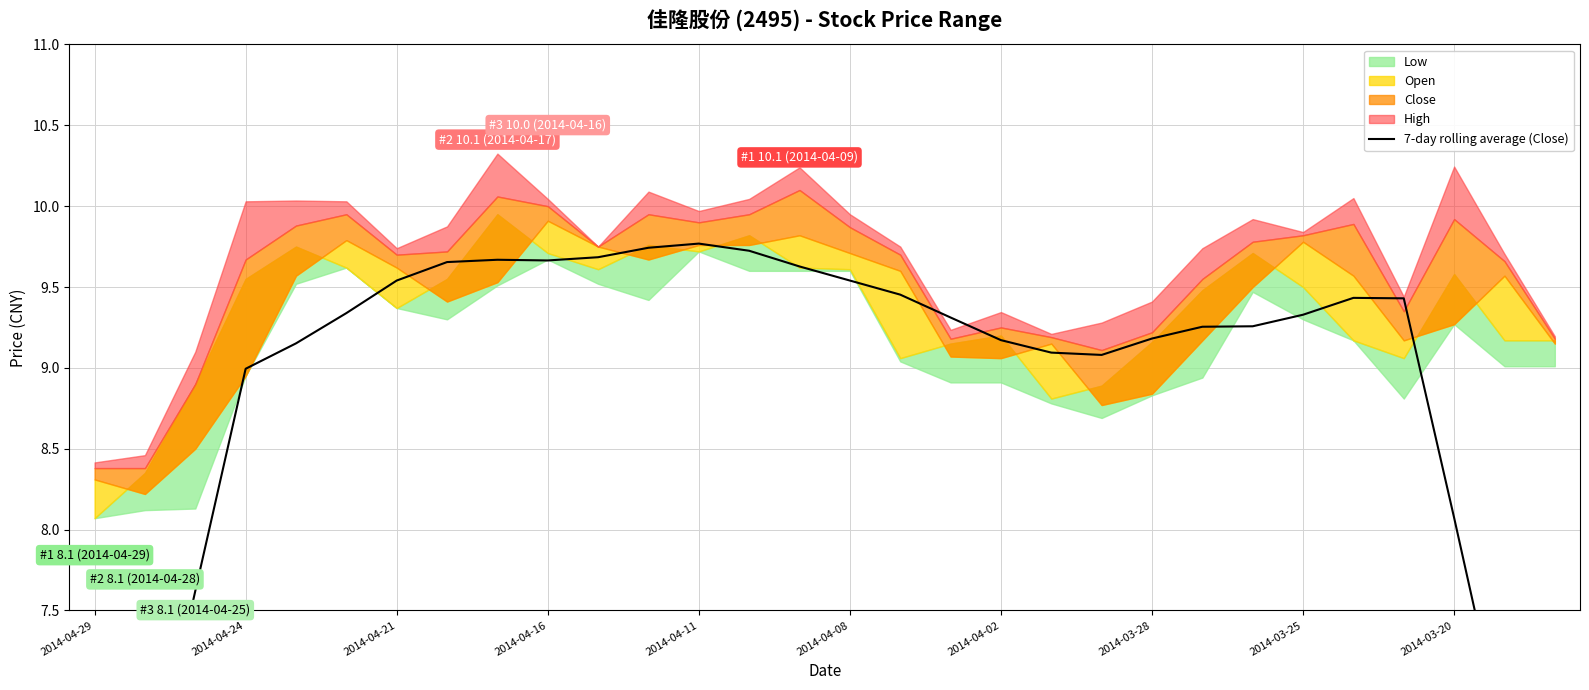

Does the chart have visible grid lines?

Yes